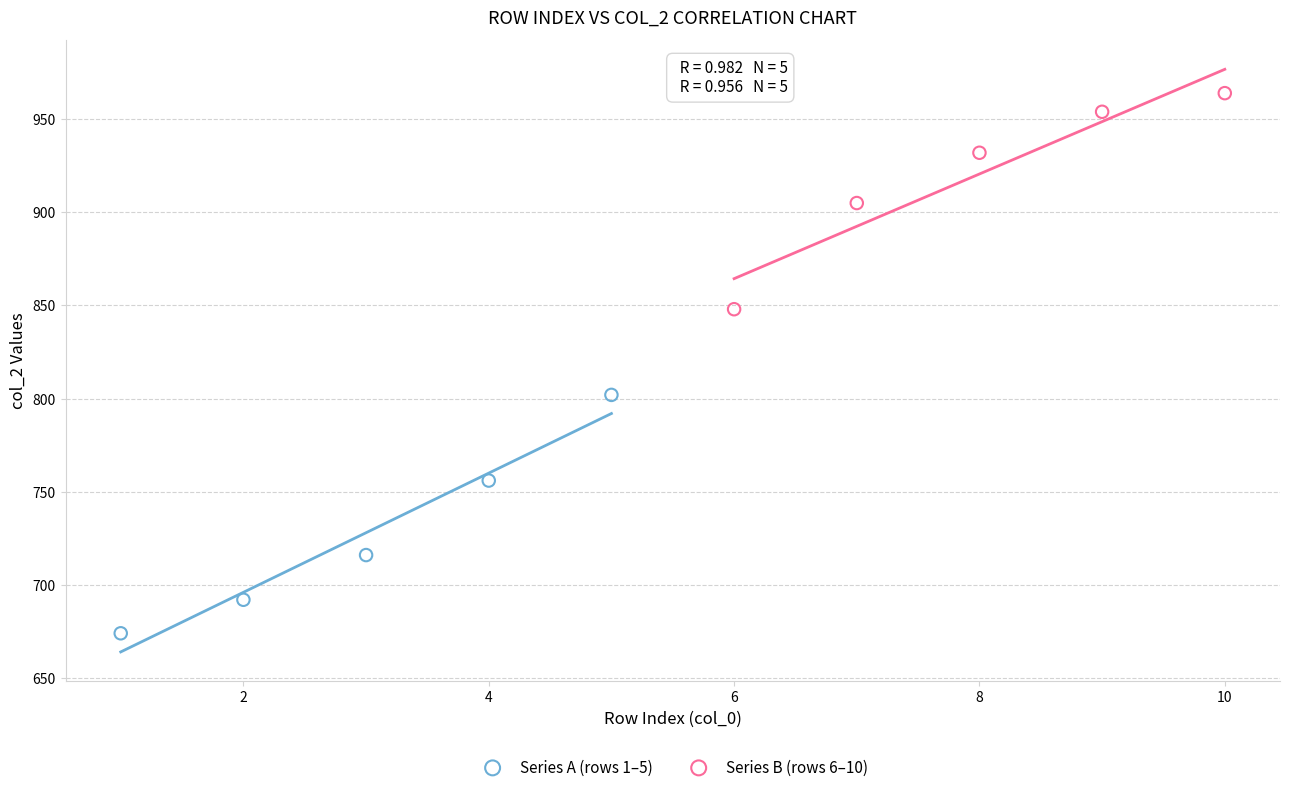

Which series has the widest spread of Y values?

Series A (rows 1–5)